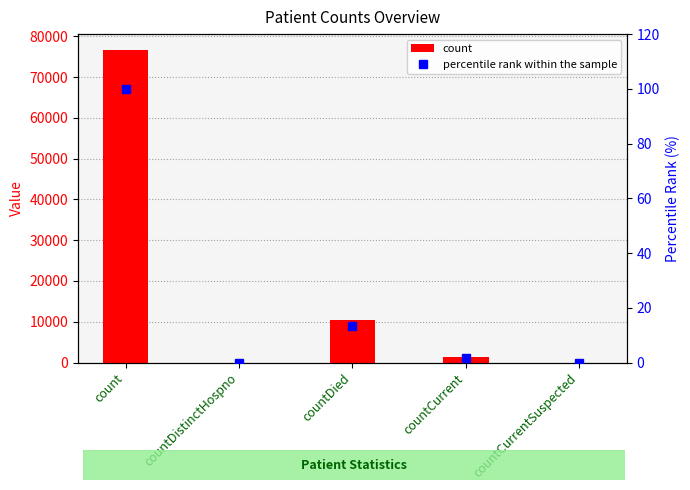

Between countCurrent and countCurrentSuspected, which is larger?

countCurrent